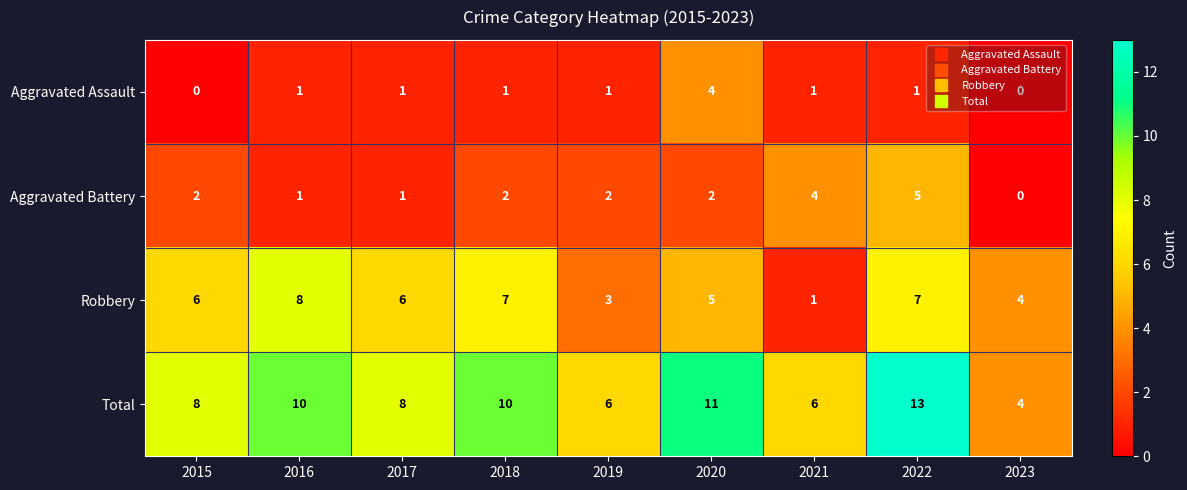

Between 2017 and 2022, which series saw the biggest shift?

Total